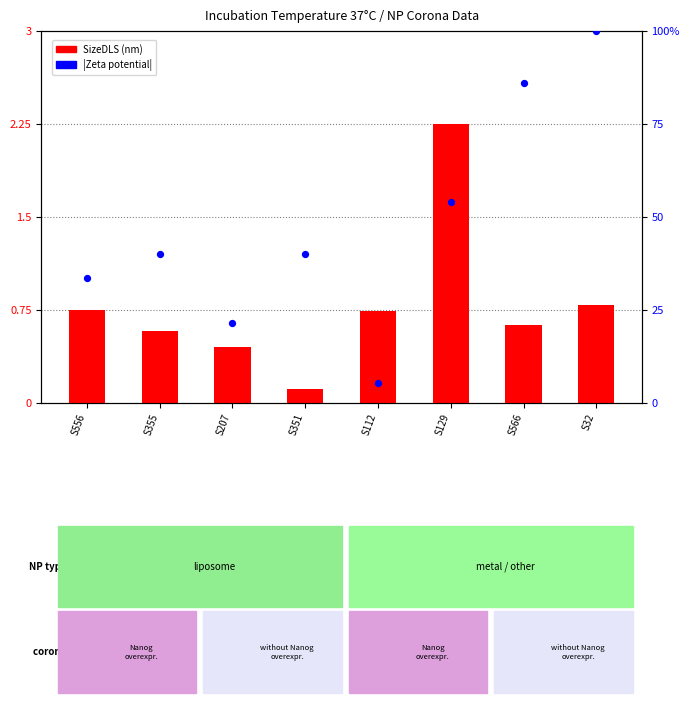

Which series contains the lowest Y value?

SizeDLS (nm)